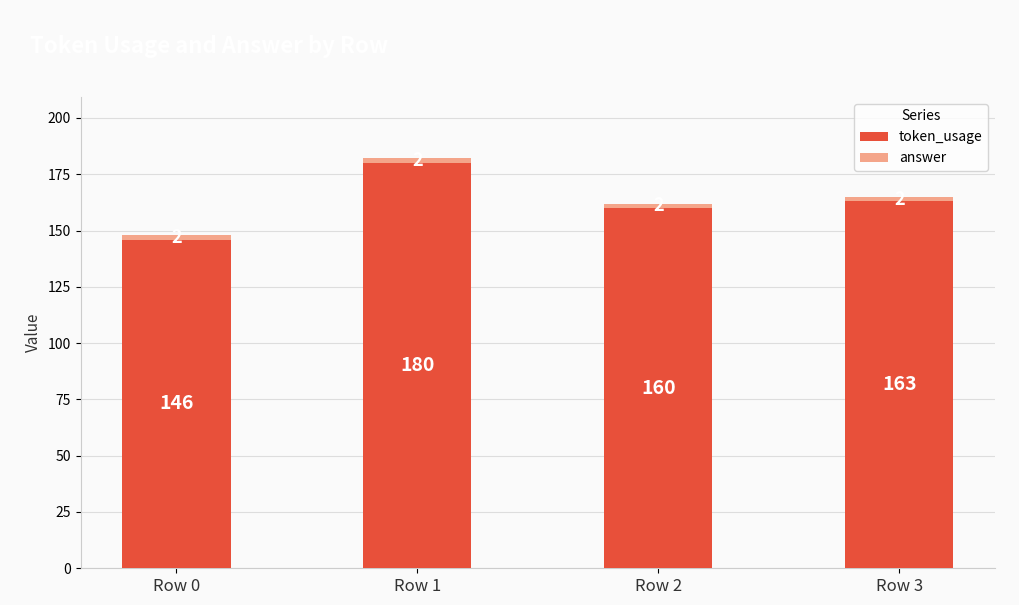

List the labels in order of token_usage value, smallest first.

Row 0, Row 2, Row 3, Row 1